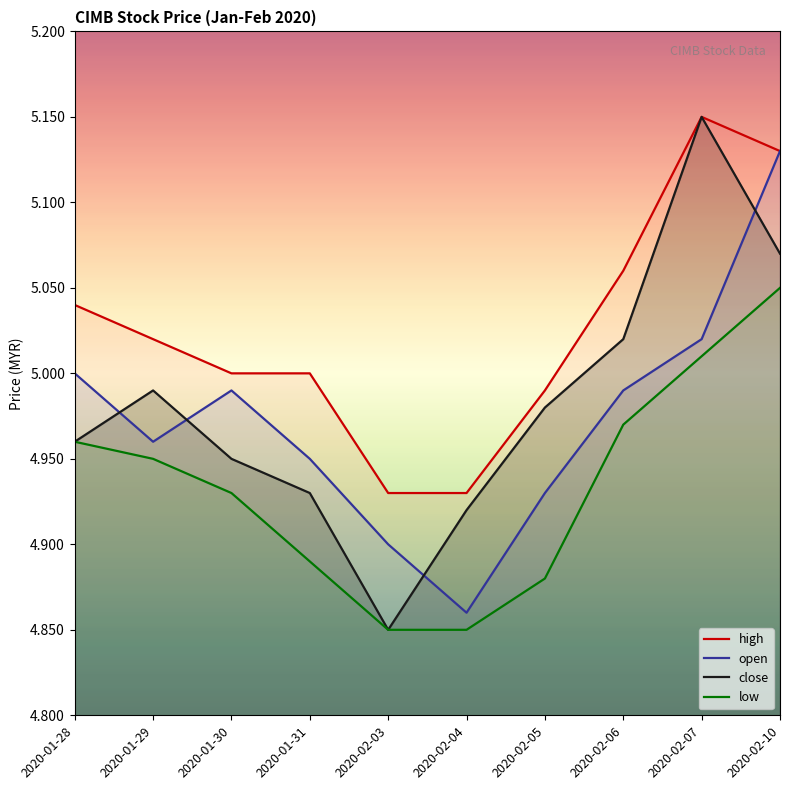

How many lines are shown in the chart?

4